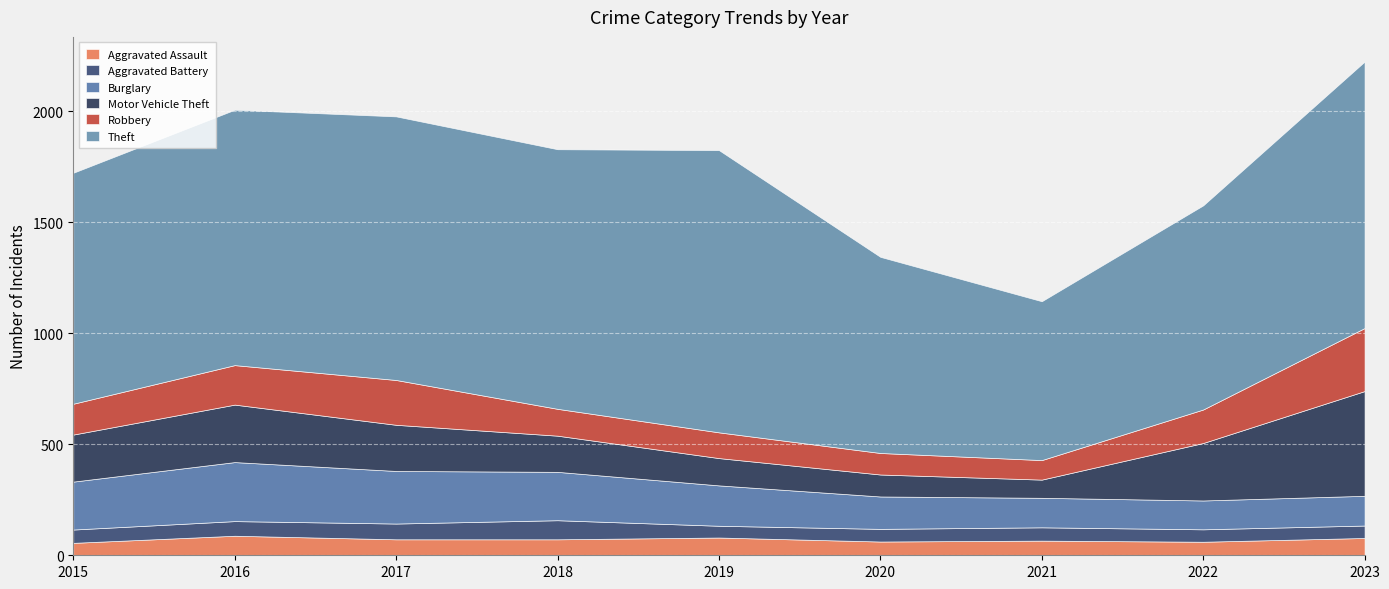

At how many categories does at least one series exceed 1239?

1